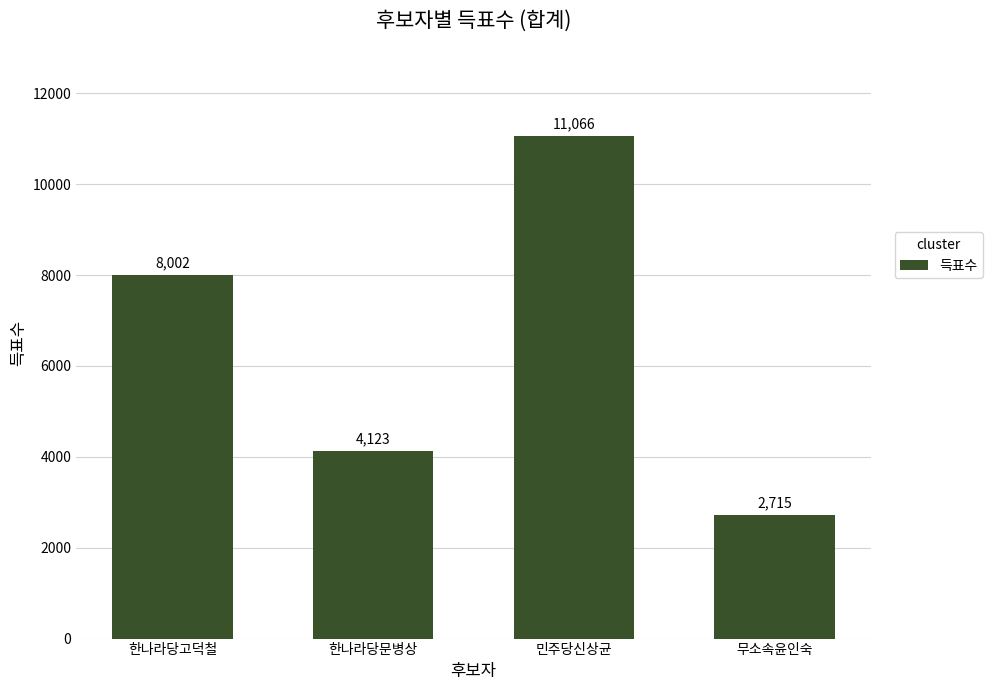

What is the difference between the values at 민주당신상균 and 무소속윤인숙?

8351